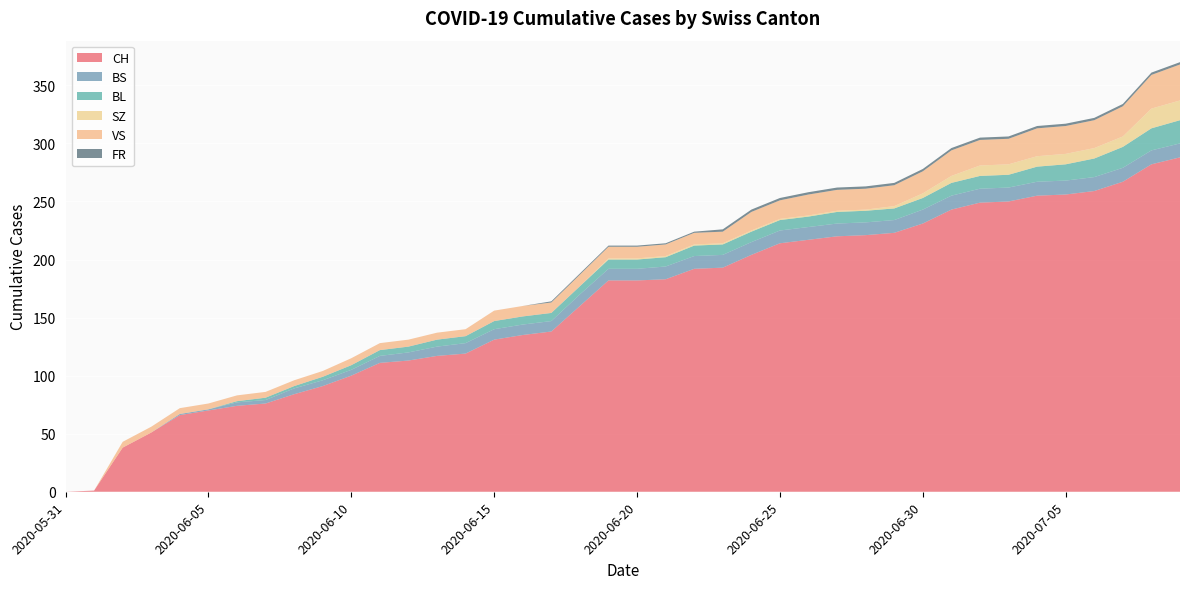

Reading right to left, transcribe all the data shown in this chart.

CH: 288	282	267	259	256	255	250	249	243	231	223	221	220	217	214	204	193	192	183	182	182	160	138	135	131	119	117	113	111	100	91	84	76	74	70	66	51	38	1	0
BS: 12	12	12	12	12	12	12	12	12	12	11	11	11	11	11	11	11	11	11	10	10	10	9	9	9	9	8	7	6	5	5	5	3	3	1	1	0	0	0	0
BL: 20	19	18	16	14	13	11	11	11	10	10	10	10	9	9	9	9	9	8	8	8	7	7	7	7	6	6	5	5	4	3	2	2	1	0	0	0	0	0	0
SZ: 17	17	9	9	9	9	9	9	6	4	2	1	1	1	1	1	1	1	1	1	1	0	0	0	0	0	0	0	0	0	0	0	0	0	0	0	0	0	0	0
VS: 31	29	26	24	24	24	22	22	22	19	18	18	18	18	16	16	10	10	10	10	10	10	9	9	9	6	6	6	6	6	5	5	5	5	5	5	5	5	0	0
FR: 2	2	2	2	2	2	2	2	2	2	2	2	2	2	2	2	2	1	1	1	1	1	1	0	0	0	0	0	0	0	0	0	0	0	0	0	0	0	0	0